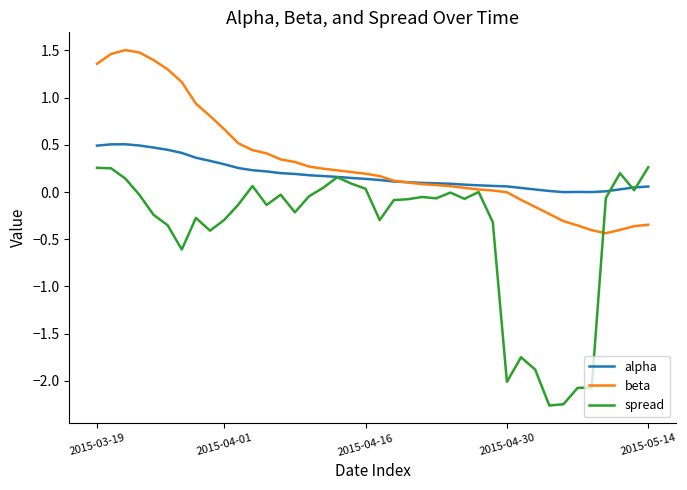

What are all the series names shown in the legend?

alpha, beta, spread